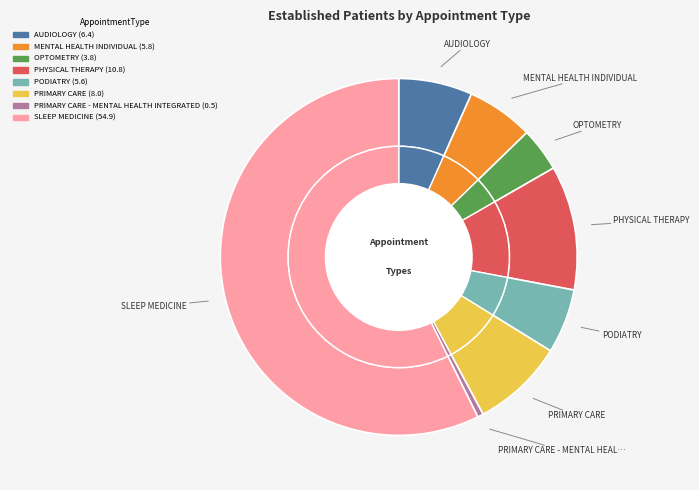

To the nearest percent, what percentage of the pie is SLEEP MEDICINE?

57%